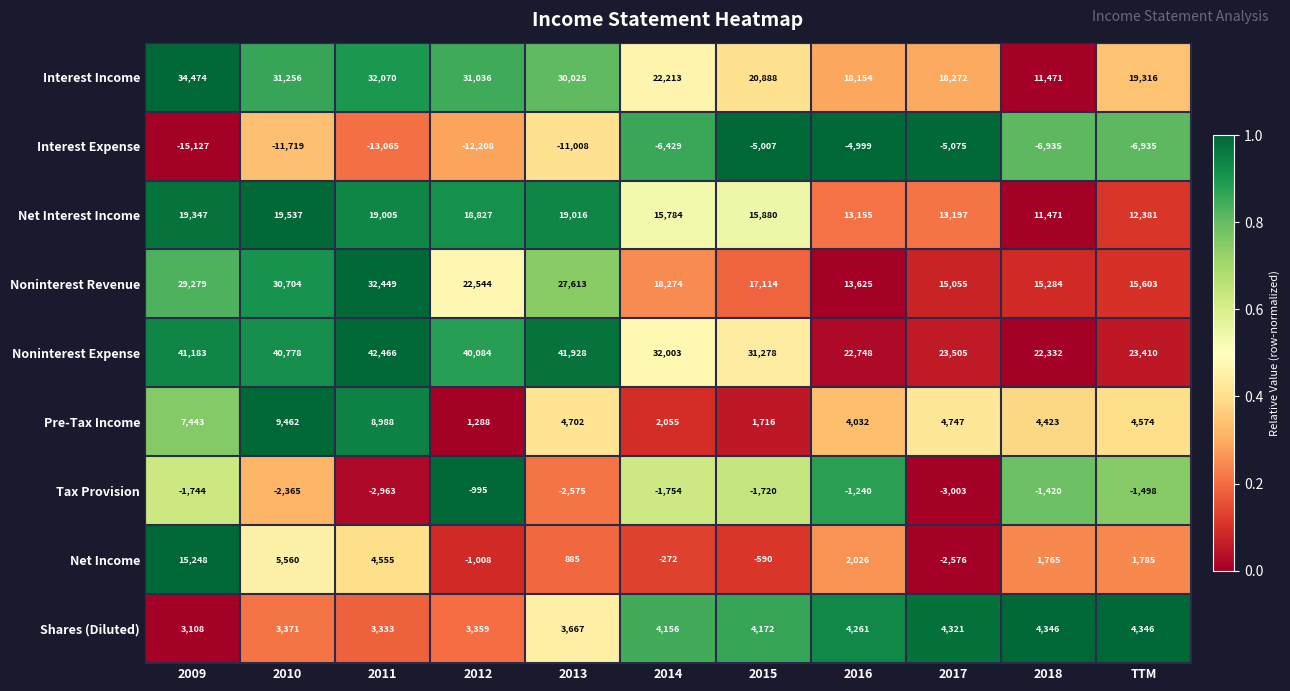

What is the difference between the highest and lowest values at 2013?

52936